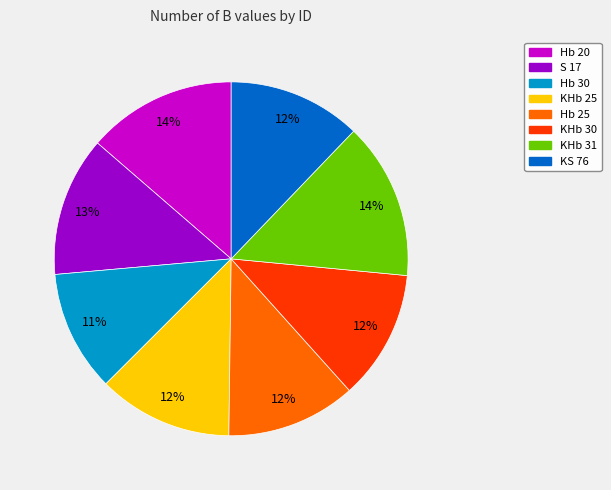

True or false: Hb 30 accounts for 11% of the total.

True